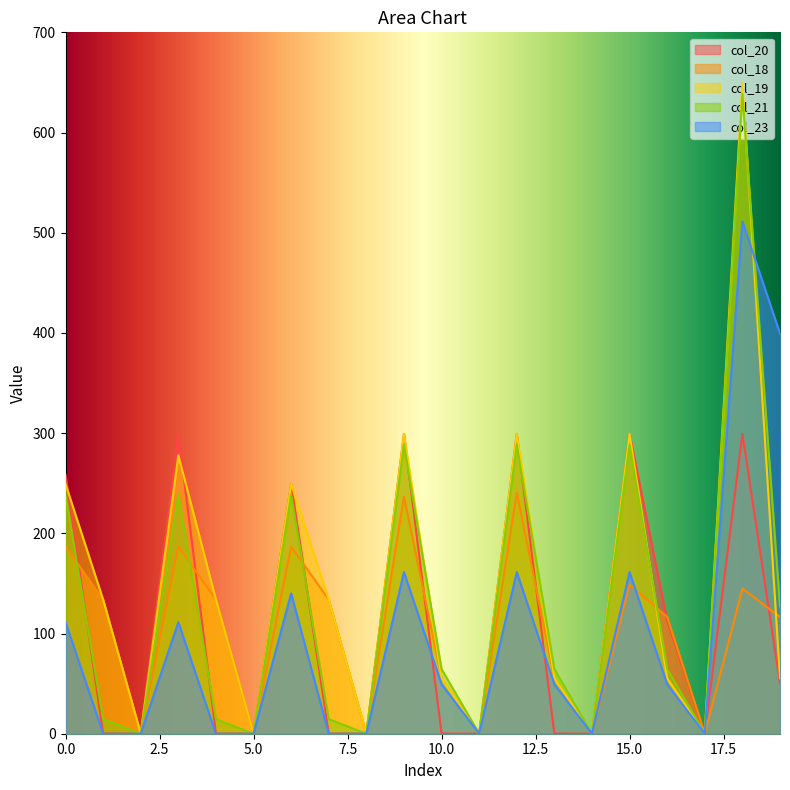

Is it true that col_18 equals 207.3 at 1?

False